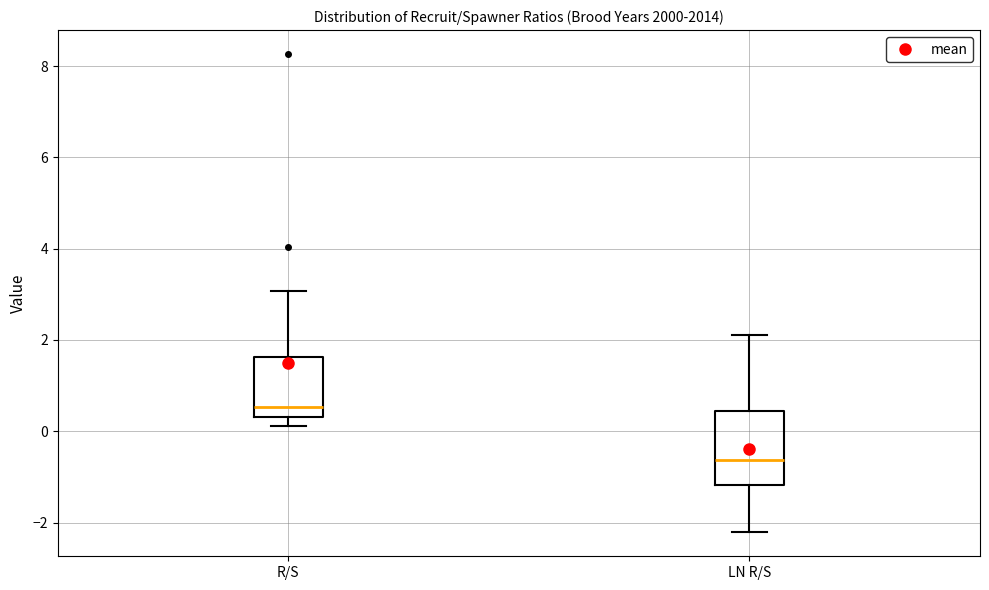

Where is the lower edge of the box for R/S on the y-axis? The values are not printed on the chart, so give them approximately, as read against the axis.

0.4